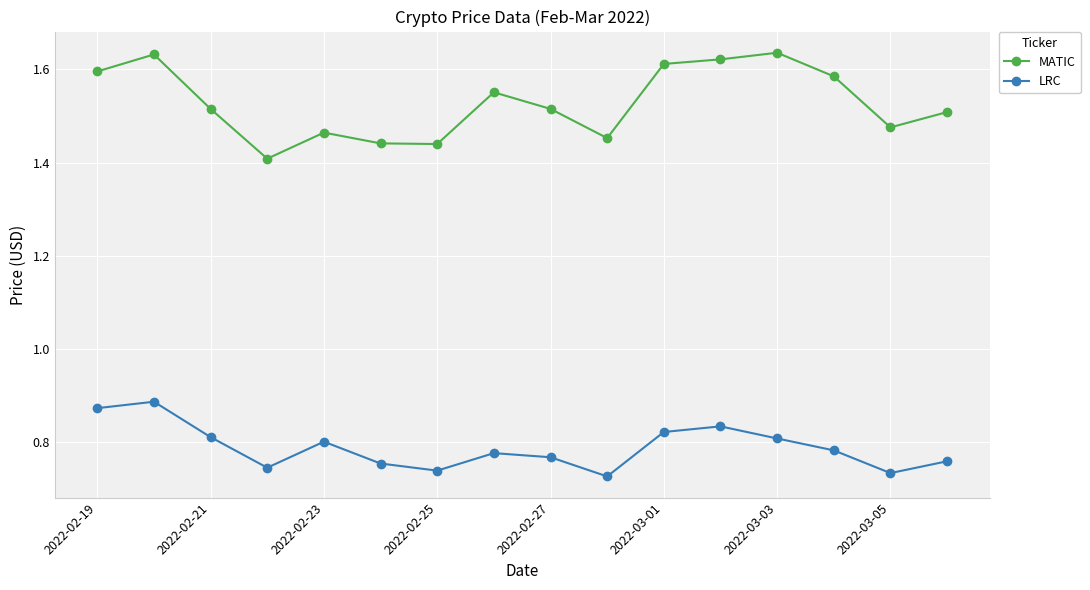

How many MATIC values are between 1 and 2?

16